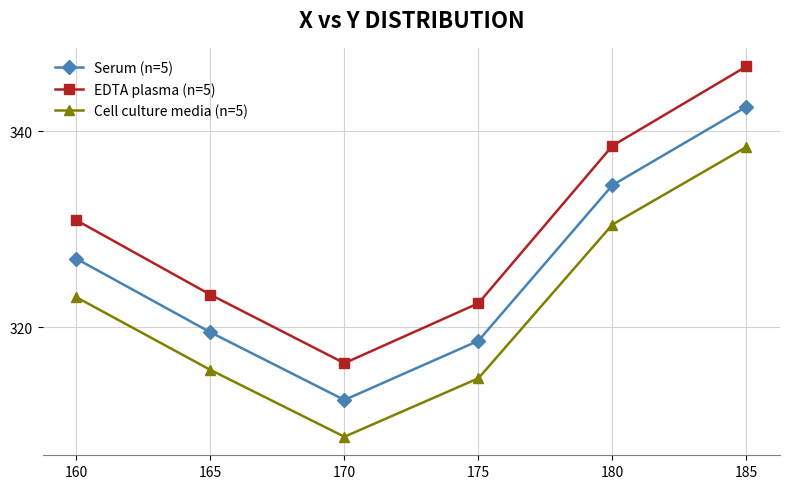

In Serum (n=5), how many points are lower than both neighbors (excluding endpoints)?

1